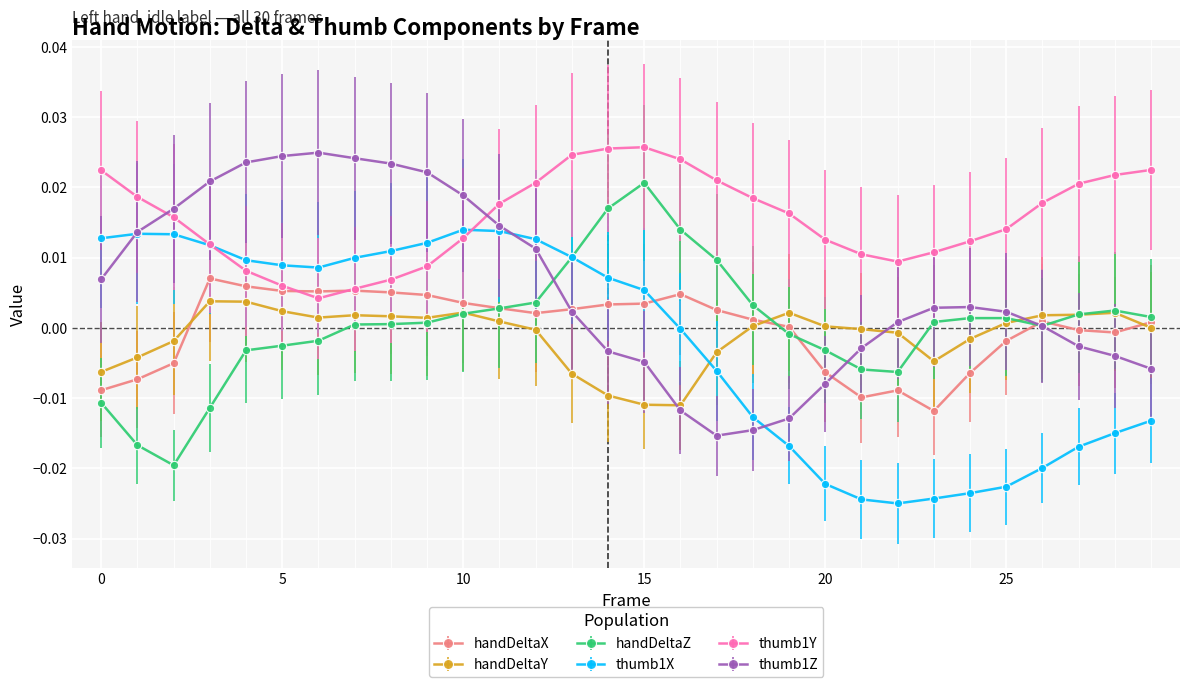

True or false: handDeltaY has more than 0 points higher than both neighbors.

True